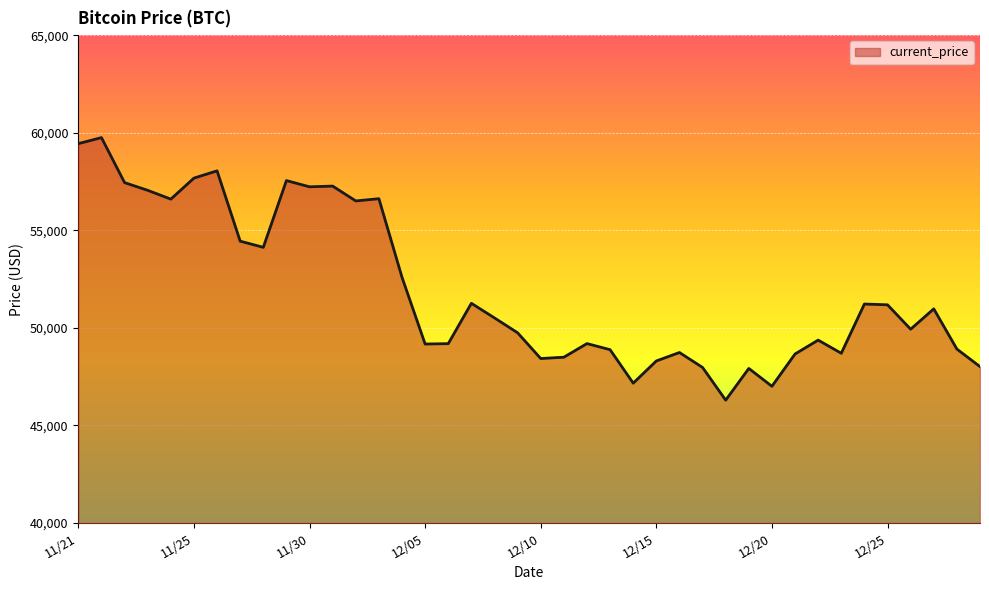

What is the greatest value displayed?

59749